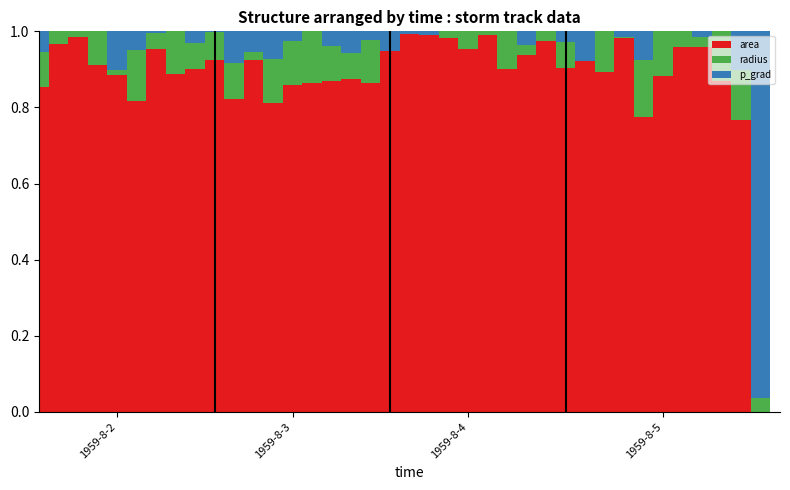

How many values in the area series exceed 0?

37